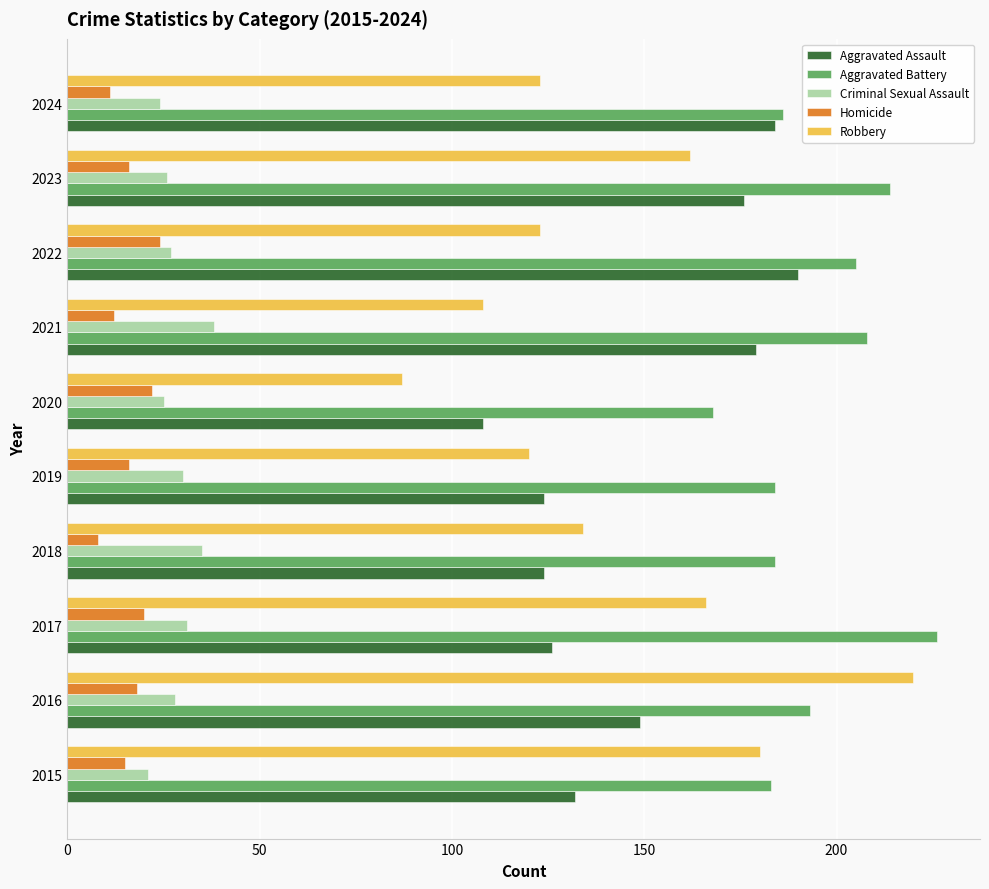

The Aggravated Assault series shows 108 at 2020. True or false?

True